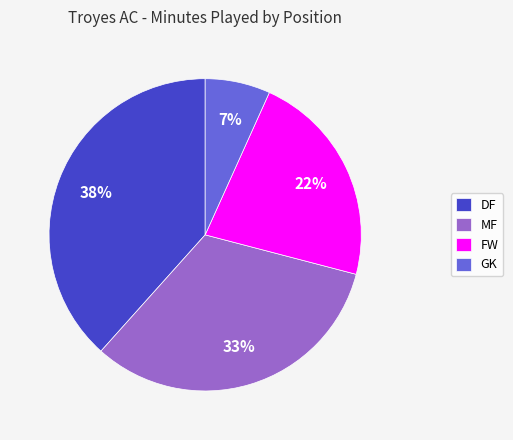

To the nearest percent, what is the average slice percentage?

25%